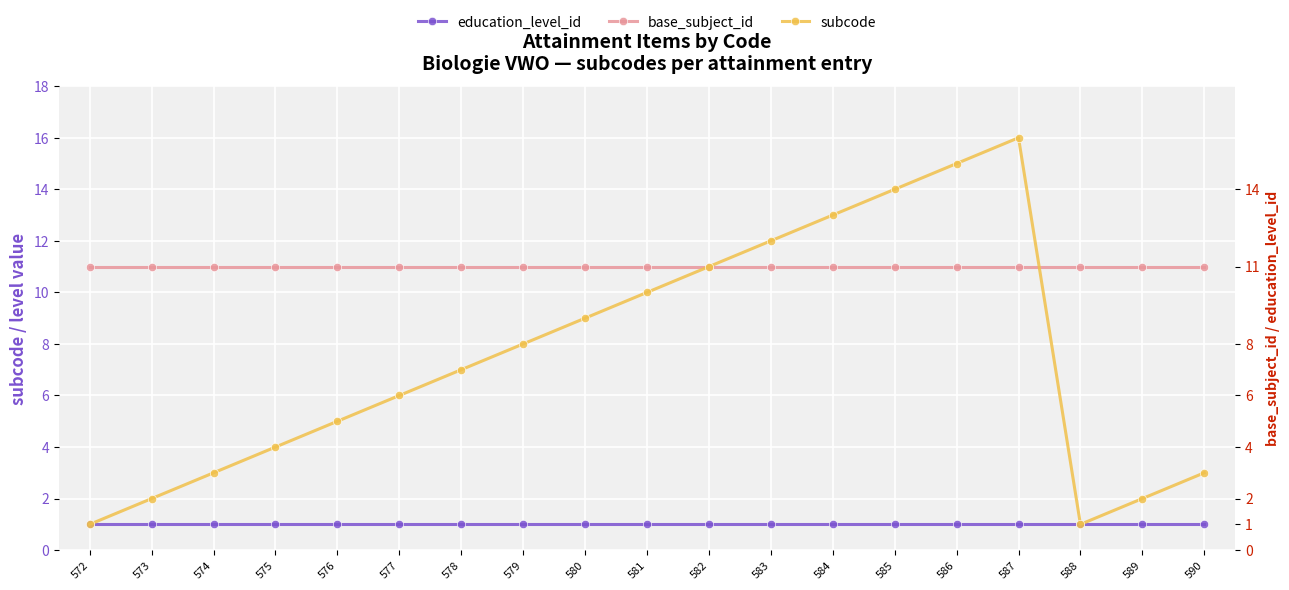

Which category has the lowest value across all series?

572